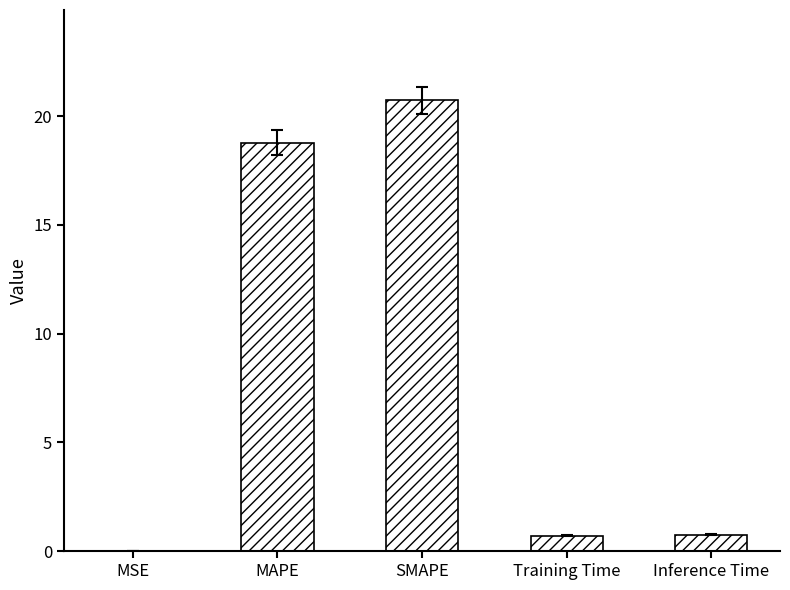

The value at Inference Time is 0.8. True or false?

True